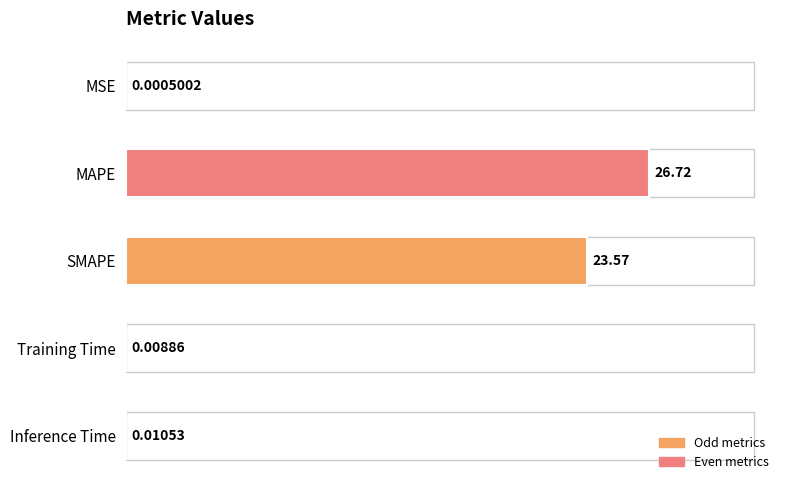

Between MSE and Training Time, which is larger?

Training Time